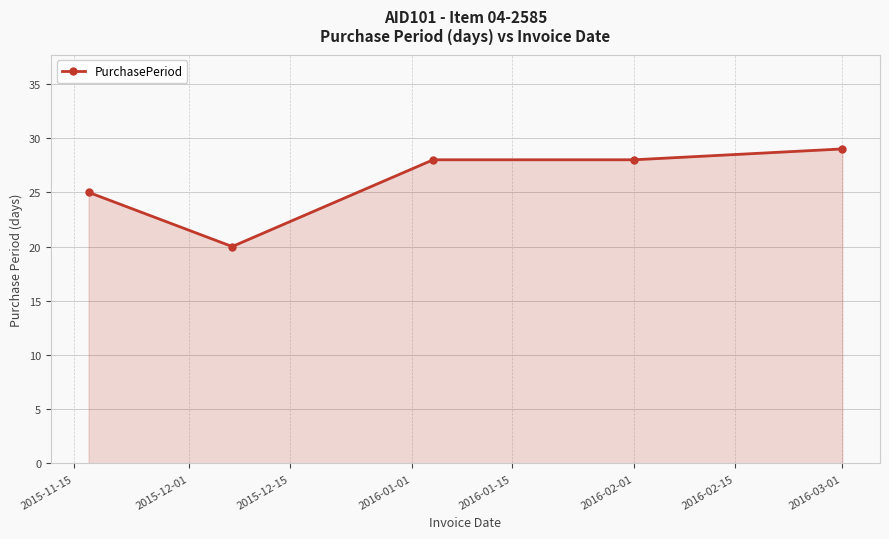

What is the smallest value displayed?

20